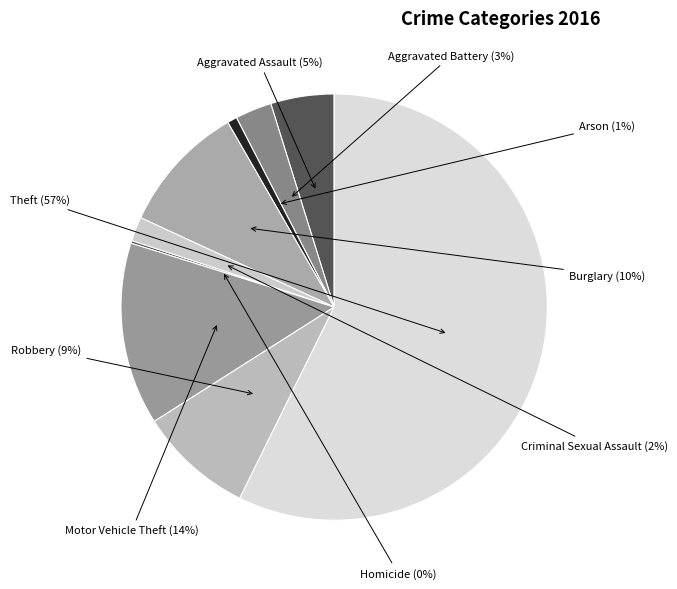

To the nearest percent, what is the average slice percentage?

11%